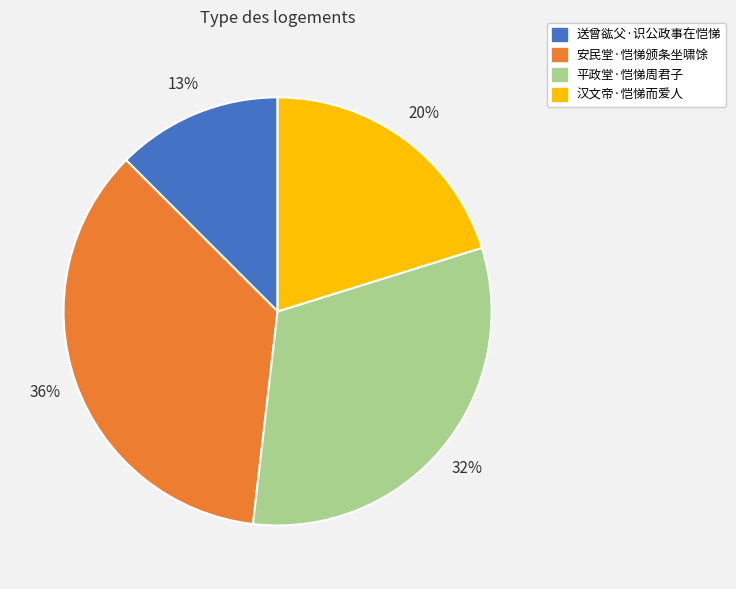

Is it true that 安民堂·恺悌颁条坐啸馀 is 36% of the pie?

True